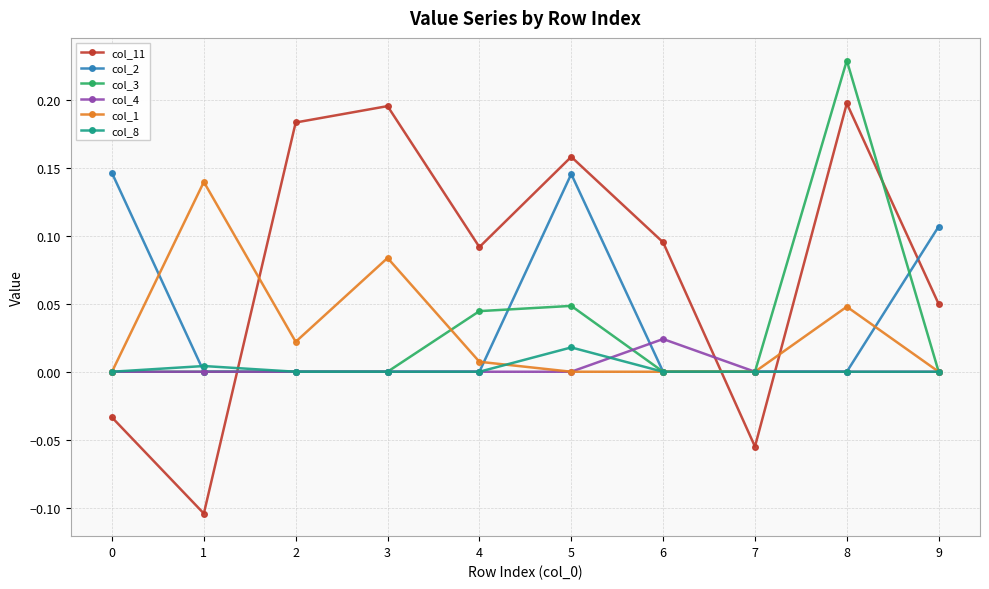

The value of col_11 at 2 is 0.2. True or false?

True